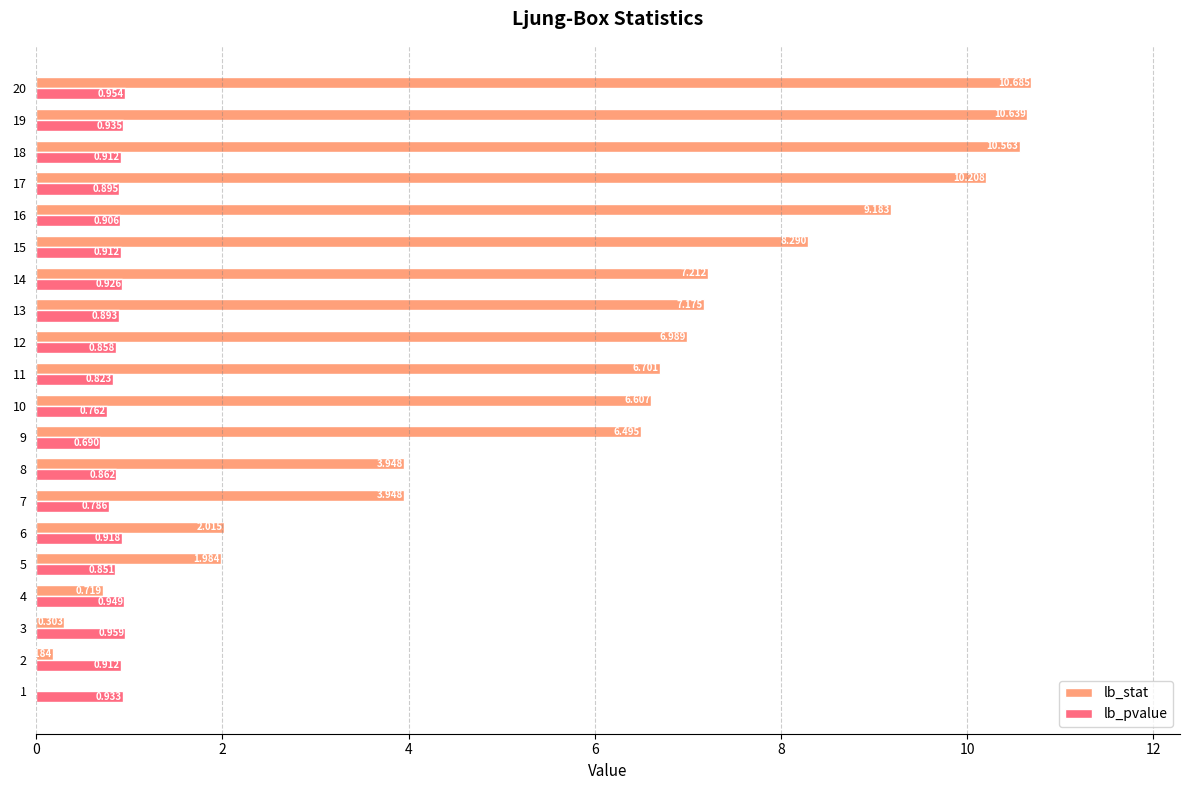

Which series has the largest total across all categories?

lb_stat